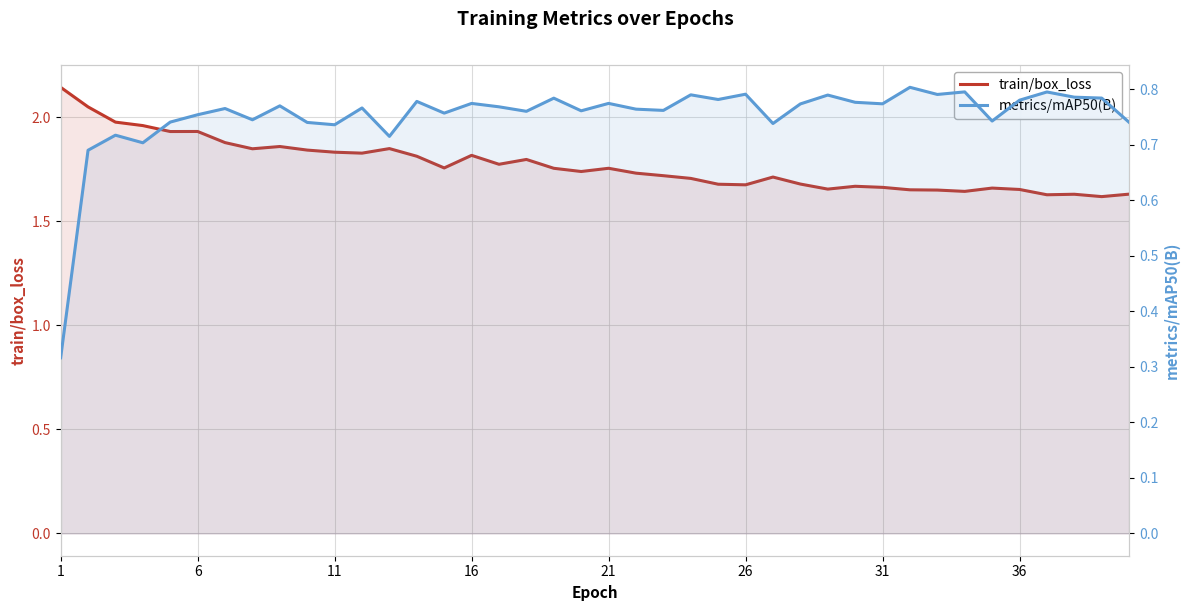

True or false: train/box_loss and metrics/mAP50(B) intersect in this chart.

False